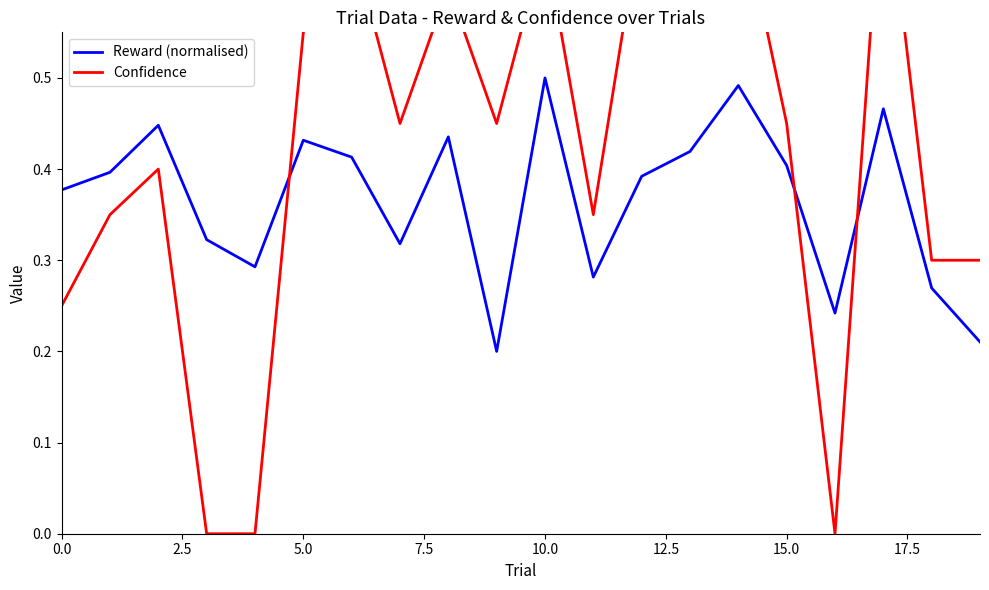

Which series has the widest spread of values?

Confidence